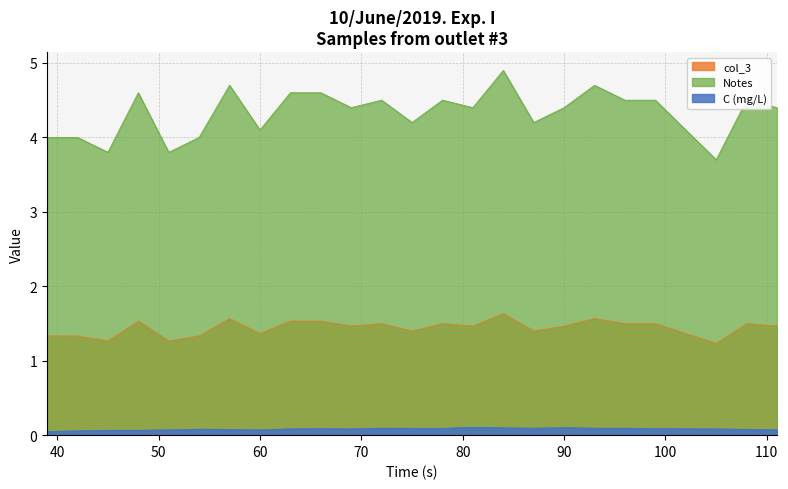

How many series are shown in this chart?

3